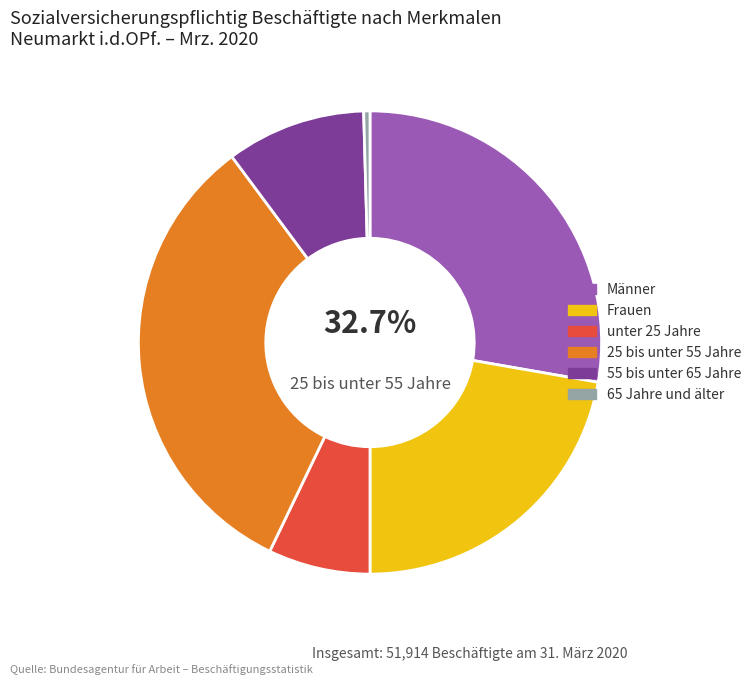

How many segments does this pie chart have?

6